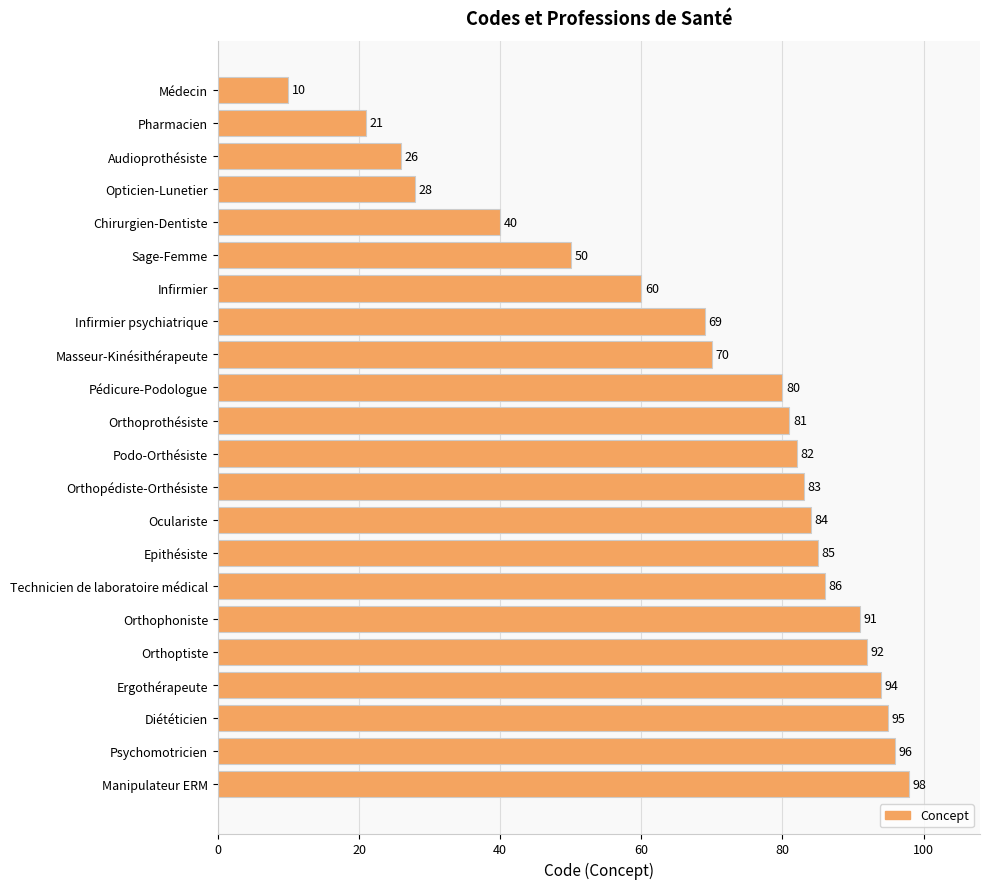

Is it true that the value at Sage-Femme is 50?

True